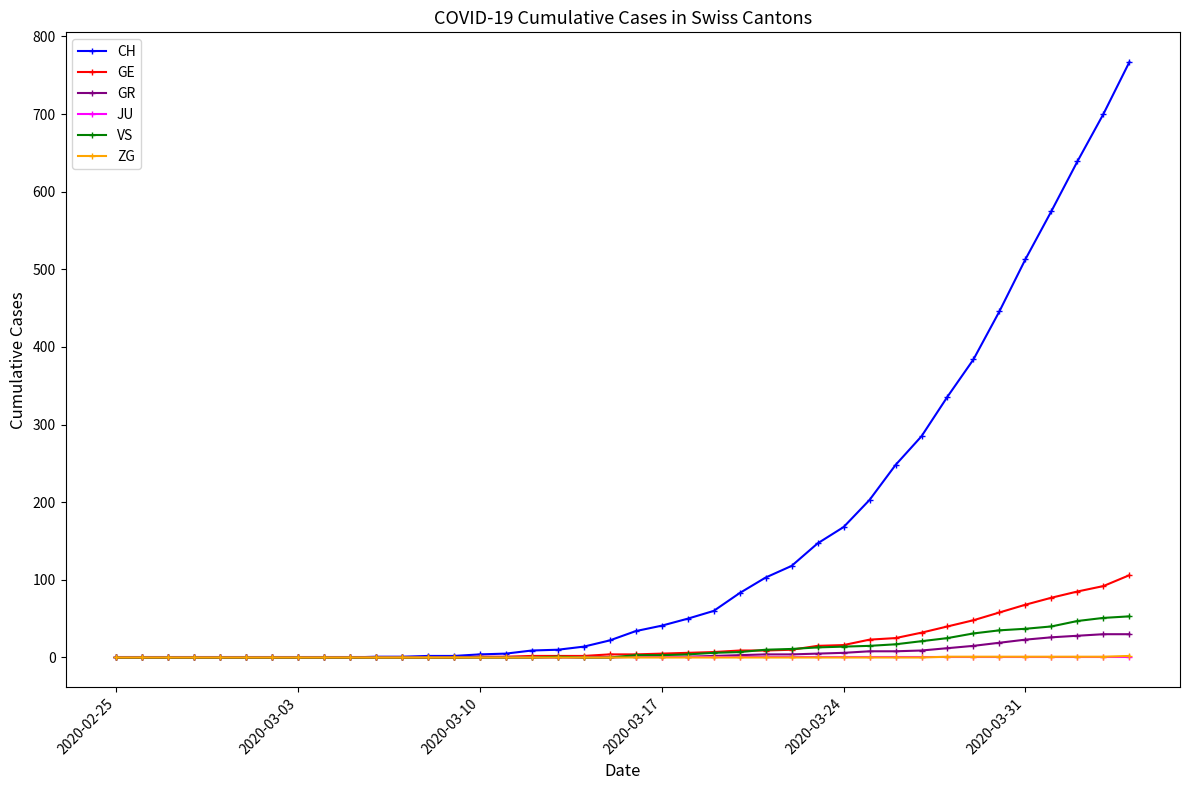

What are all the series names shown in the legend?

CH, GE, GR, JU, VS, ZG